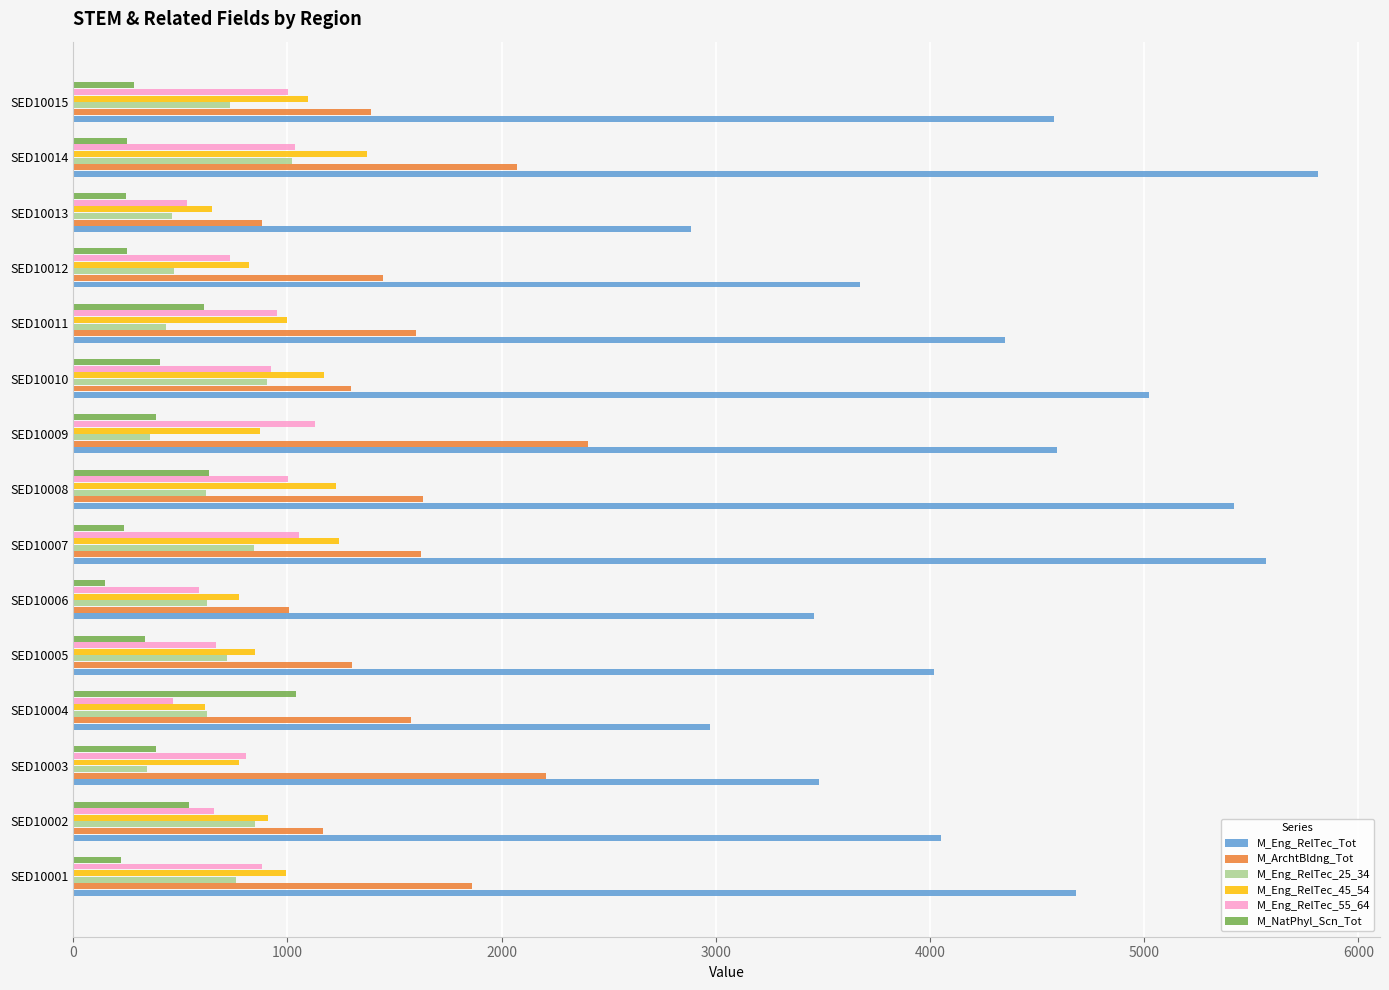

What is the sum of all M_ArchtBldng_Tot values?

23463